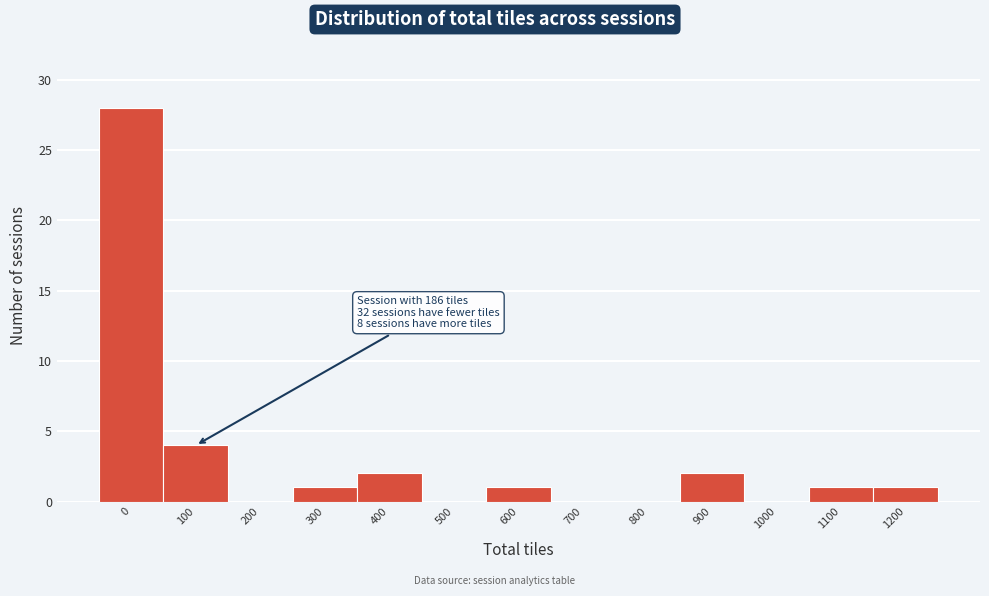

Reading right to left, list all the values displayed in this chart.

1200=1	1100=1	1000=0	900=2	800=0	700=0	600=1	500=0	400=2	300=1	200=0	100=4	0=28